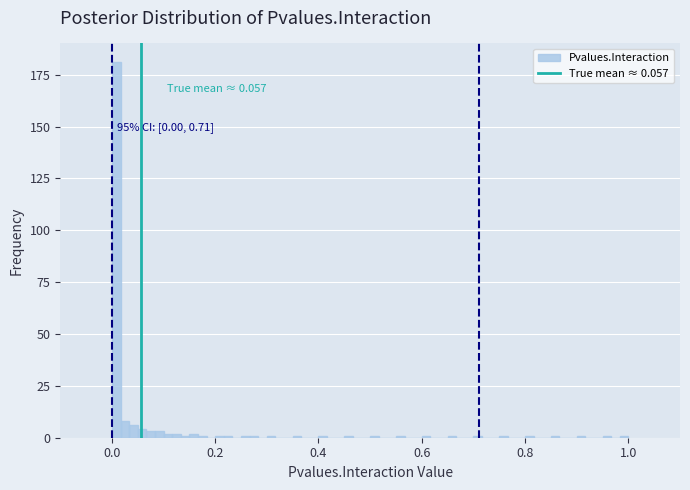

Around what value on the x-axis is the tallest bar? Give the approximate position of its centre, as read against the axis.

0.00